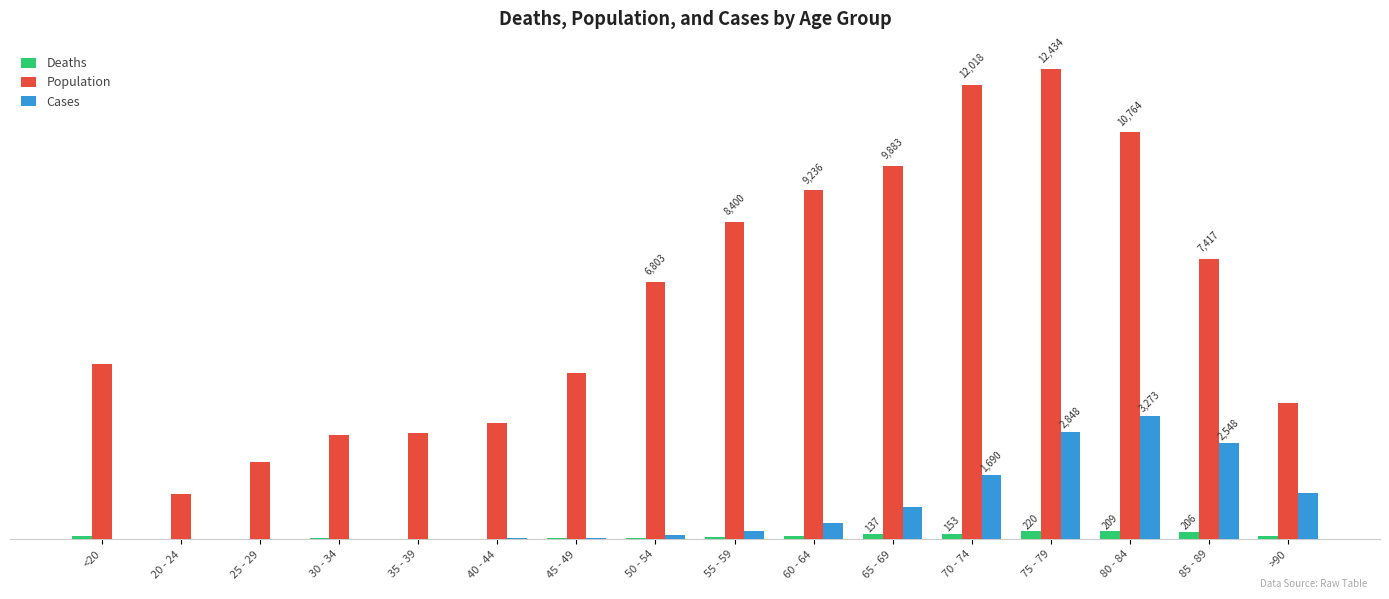

What is the sum of the Population values at 30 - 34 and <20?

7406